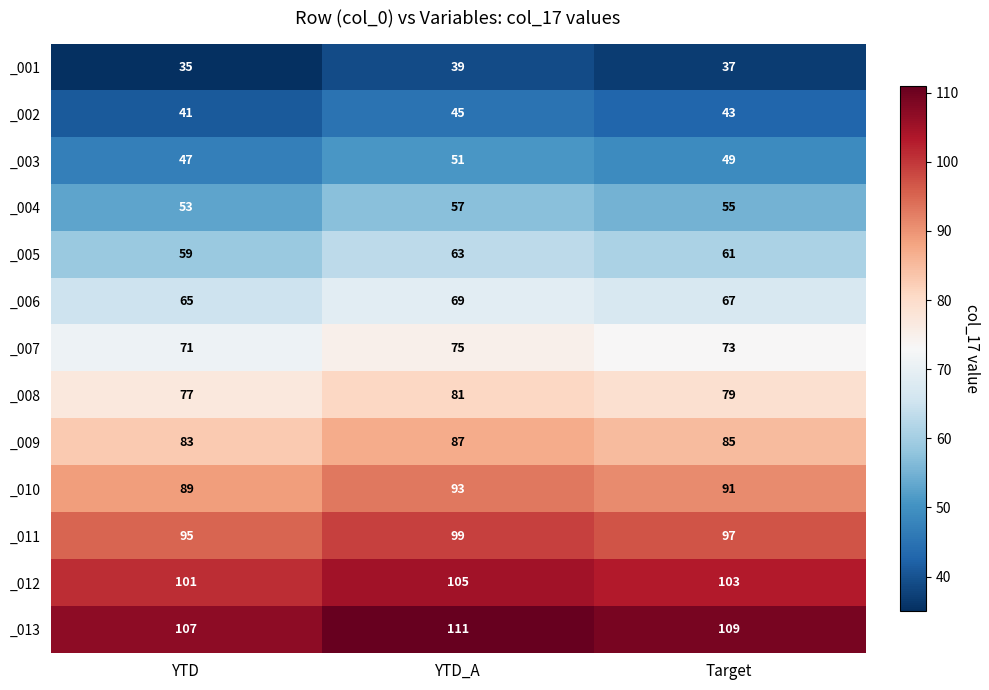

What is the minimum value for _010?

89